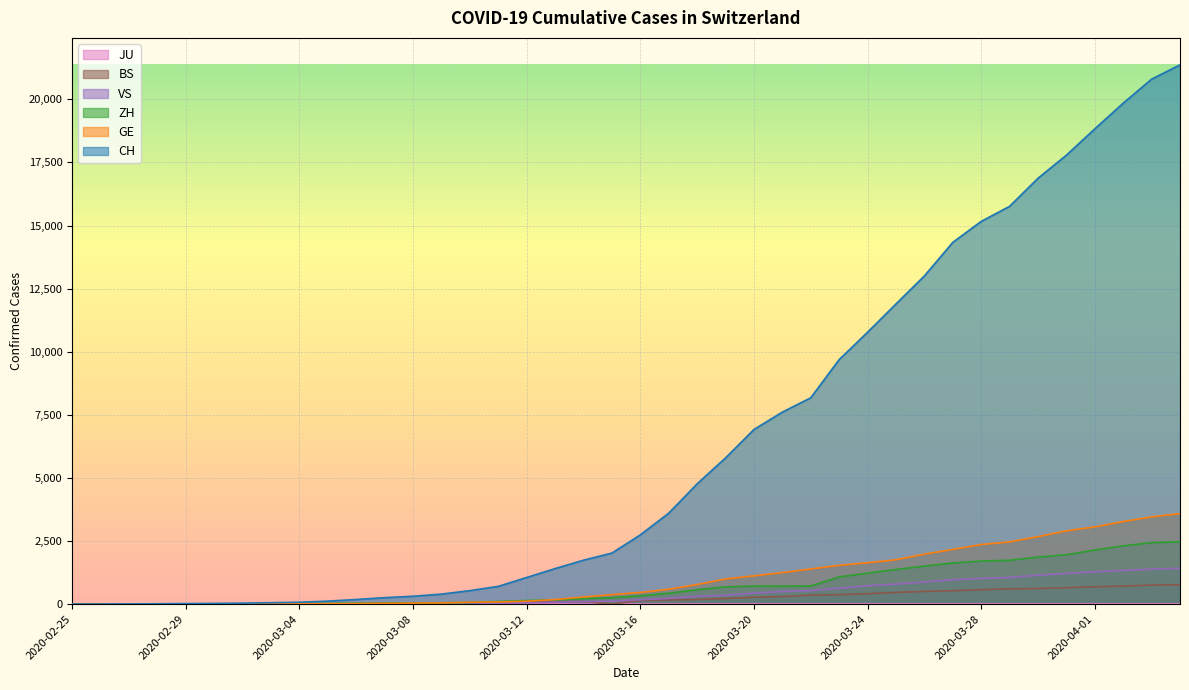

Read the CH value at 2020-03-27, to the nearest 50.

14350